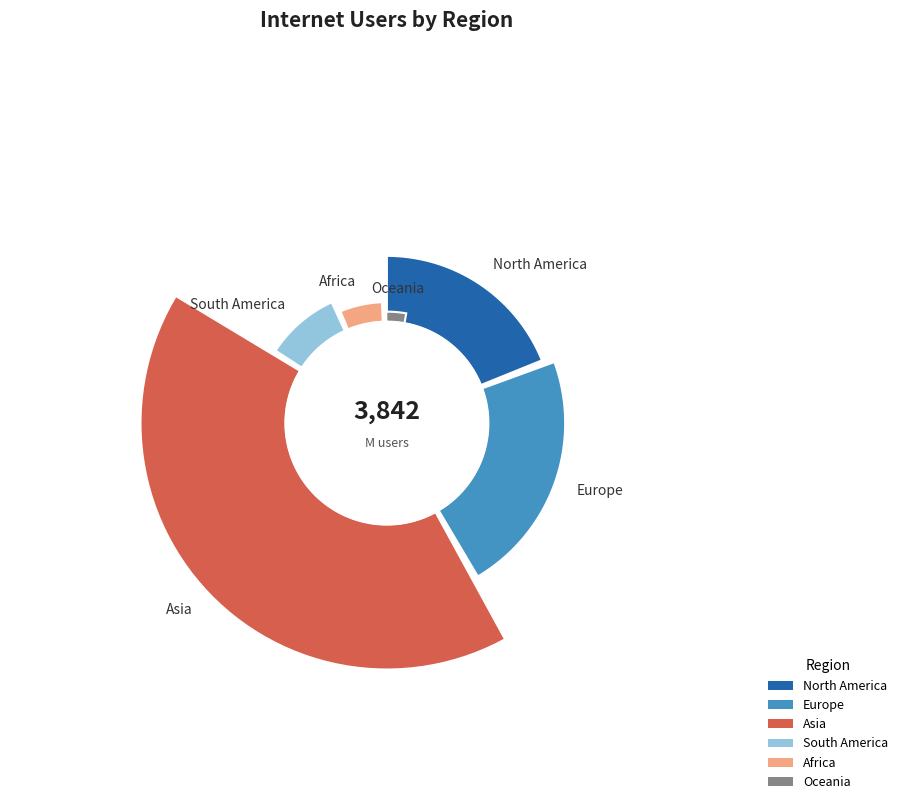

Is Oceania the majority of the pie?

No